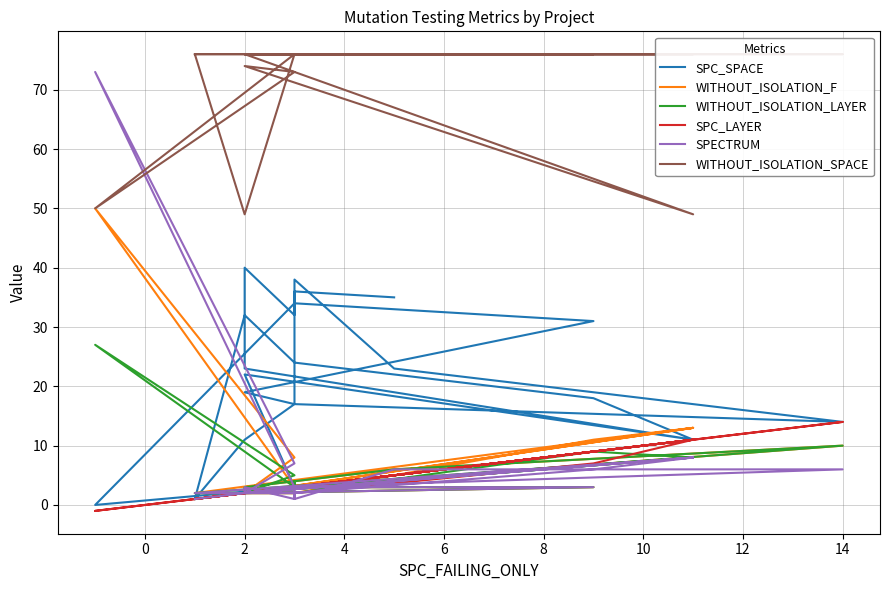

What is the difference between the maximum and minimum values in the WITHOUT_ISOLATION_LAYER series?

26